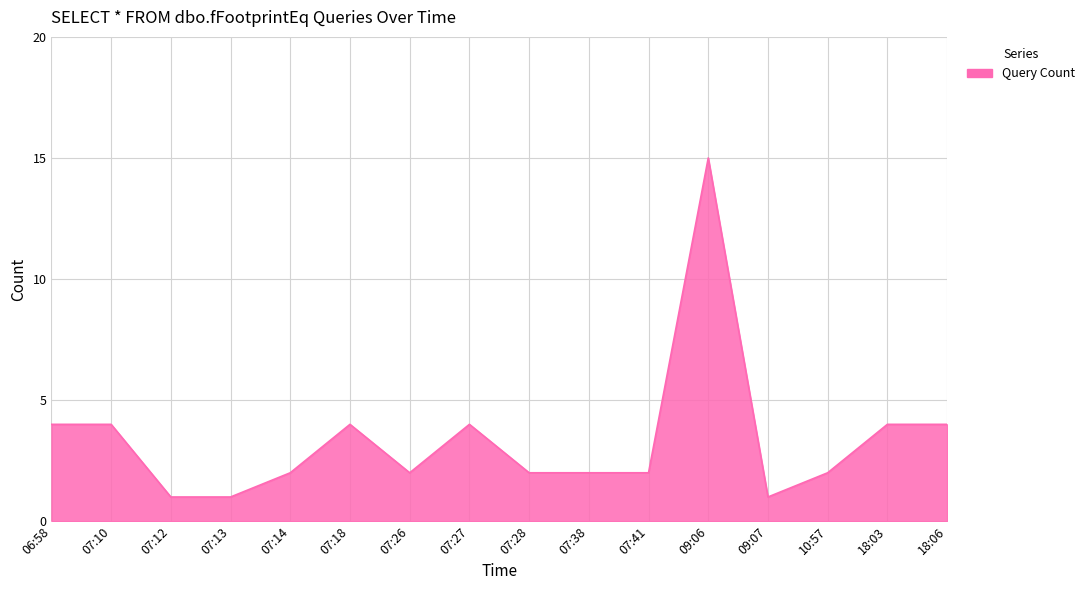

True or false: the data shows 3 at 07:26.

False